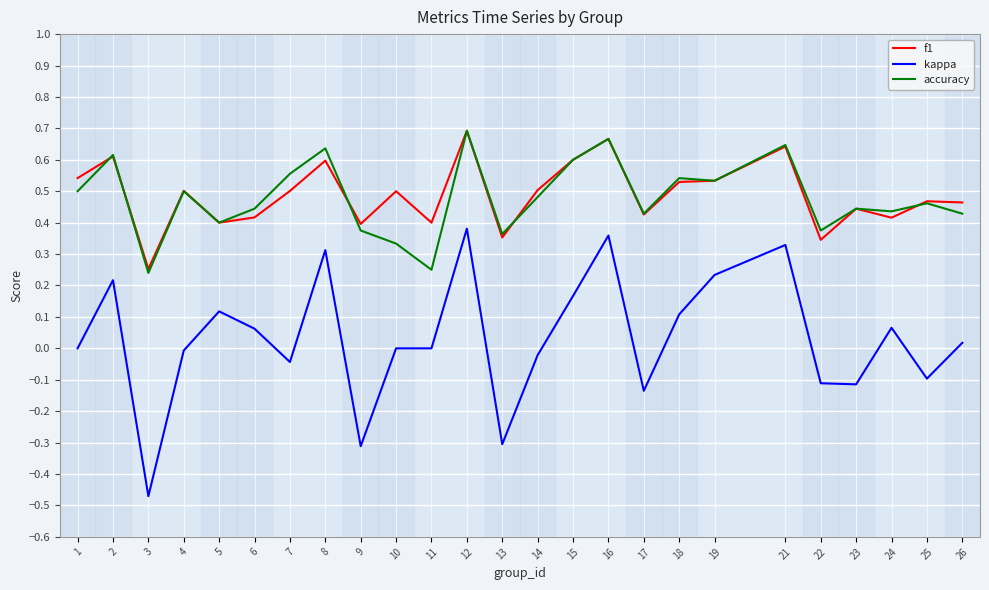

Which series has the largest range (max minus min)?

kappa